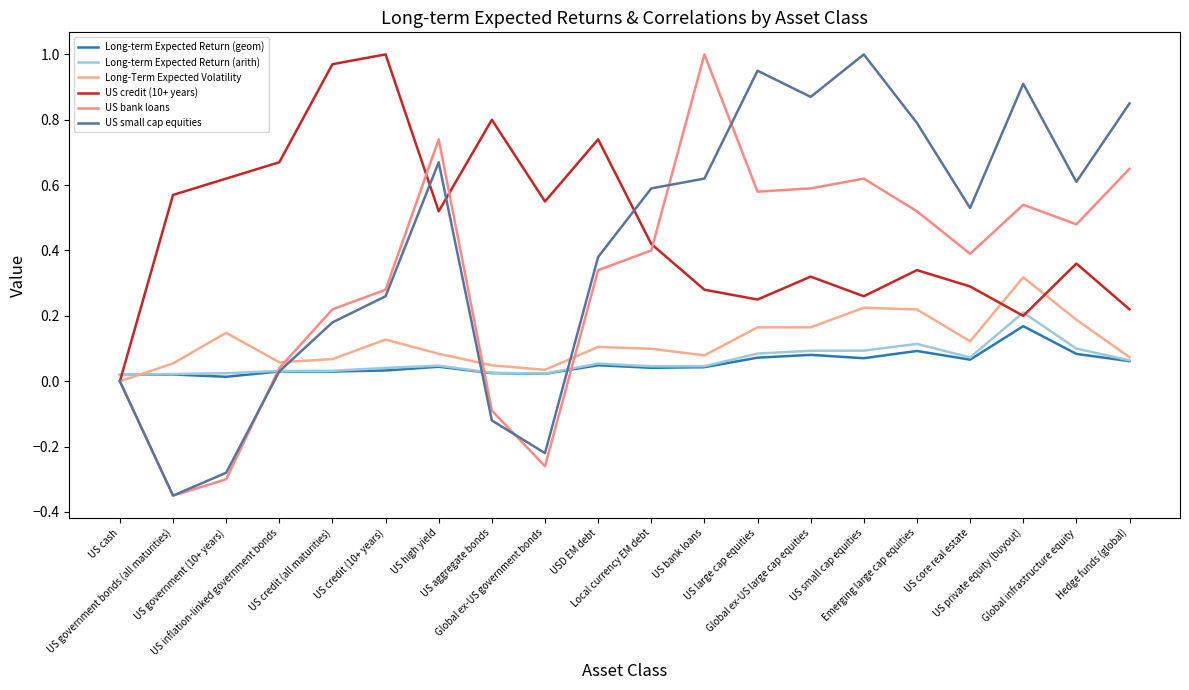

Reading left to right, extract all data points from this chart.

Long-term Expected Return (geom): 0.0	0.0	0.0	0.0	0.0	0.0	0.0	0.0	0.0	0.0	0.0	0.0	0.1	0.1	0.1	0.1	0.1	0.2	0.1	0.1
Long-term Expected Return (arith): 0.0	0.0	0.0	0.0	0.0	0.0	0.0	0.0	0.0	0.1	0.0	0.0	0.1	0.1	0.1	0.1	0.1	0.2	0.1	0.1
Long-Term Expected Volatility: 0.0	0.1	0.1	0.1	0.1	0.1	0.1	0.0	0.0	0.1	0.1	0.1	0.2	0.2	0.2	0.2	0.1	0.3	0.2	0.1
US credit (10+ years): 0.0	0.6	0.6	0.7	1.0	1.0	0.5	0.8	0.6	0.7	0.4	0.3	0.2	0.3	0.3	0.3	0.3	0.2	0.4	0.2
US bank loans: 0.0	-0.3	-0.3	0.0	0.2	0.3	0.7	-0.1	-0.3	0.3	0.4	1.0	0.6	0.6	0.6	0.5	0.4	0.5	0.5	0.7
US small cap equities: 0.0	-0.3	-0.3	0.0	0.2	0.3	0.7	-0.1	-0.2	0.4	0.6	0.6	0.9	0.9	1.0	0.8	0.5	0.9	0.6	0.8